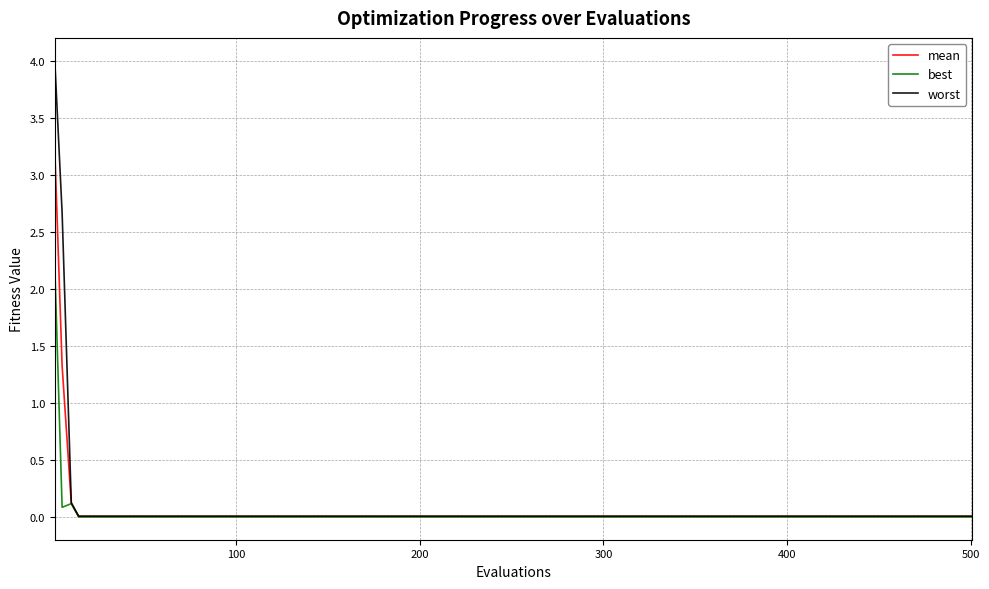

Which series has the widest spread of values?

worst